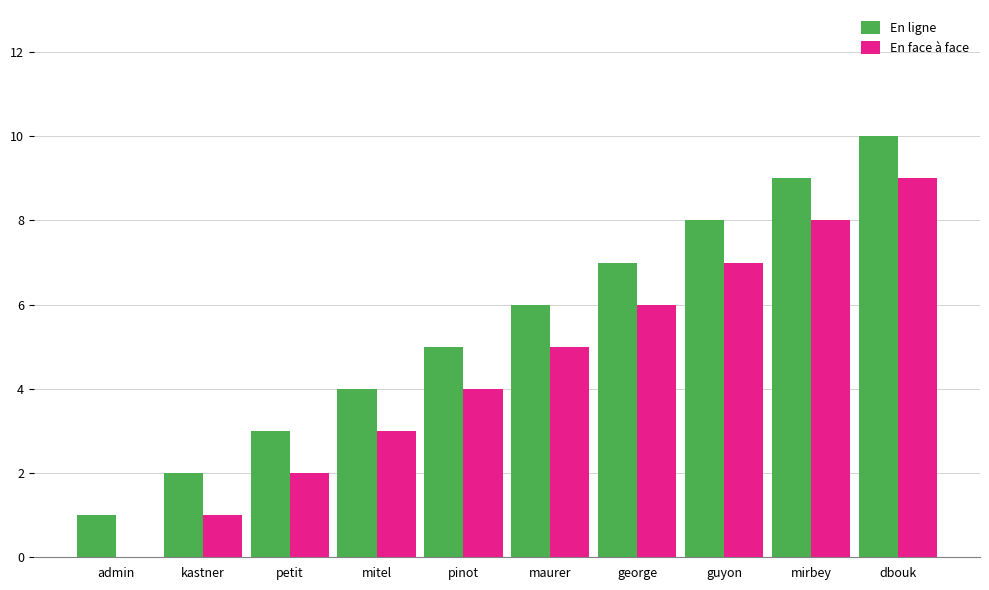

What is the total value across all series at kastner?

3